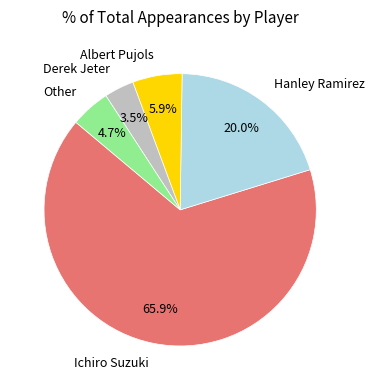

Rank the categories by value from lowest to highest.

Derek Jeter, Other, Albert Pujols, Hanley Ramirez, Ichiro Suzuki